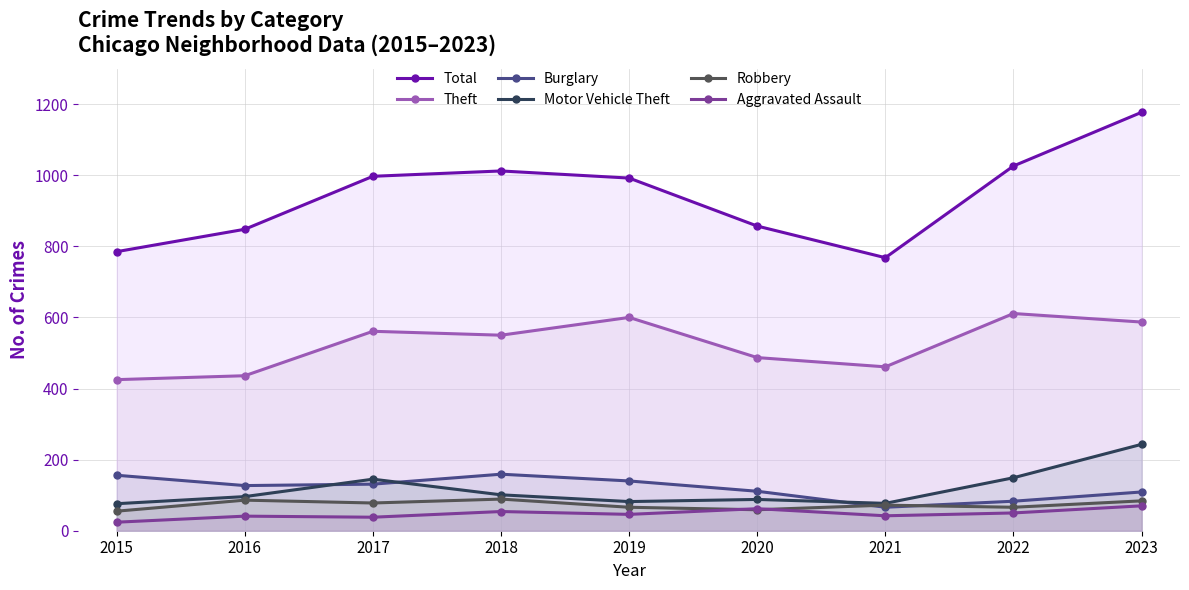

Reading left to right, transcribe all the data shown in this chart.

Total: 785	848	997	1012	992	857	768	1026	1177
Theft: 425	436	561	550	600	487	461	611	587
Burglary: 156	127	131	159	140	111	66	83	109
Motor Vehicle Theft: 76	96	145	101	82	88	77	149	243
Robbery: 55	86	78	89	66	59	72	66	84
Aggravated Assault: 24	41	38	54	46	62	42	50	70